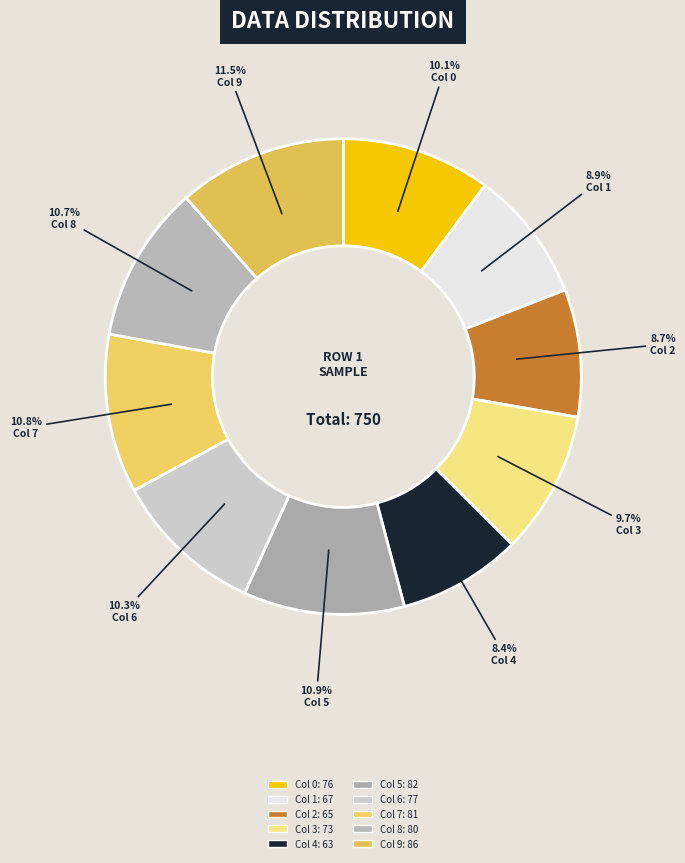

How many slices are in this pie chart?

10